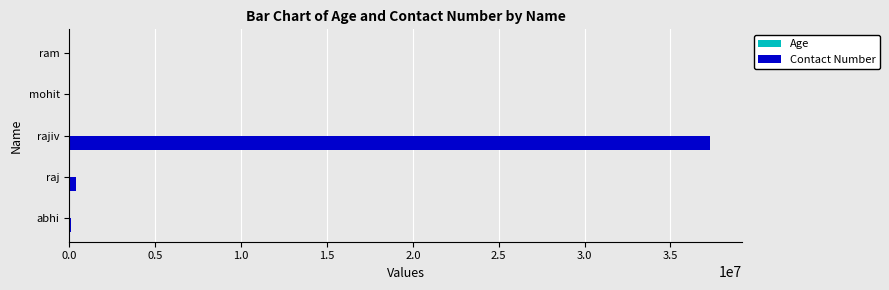

What is the sum of all Contact Number values?

37815306